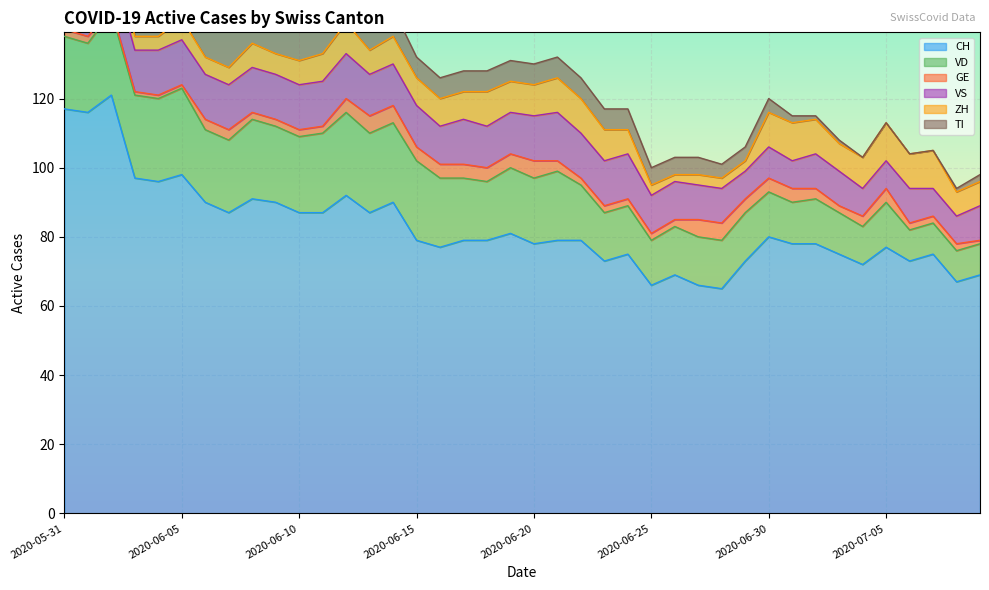

The value of GE at 2020-06-20 is 2. True or false?

False